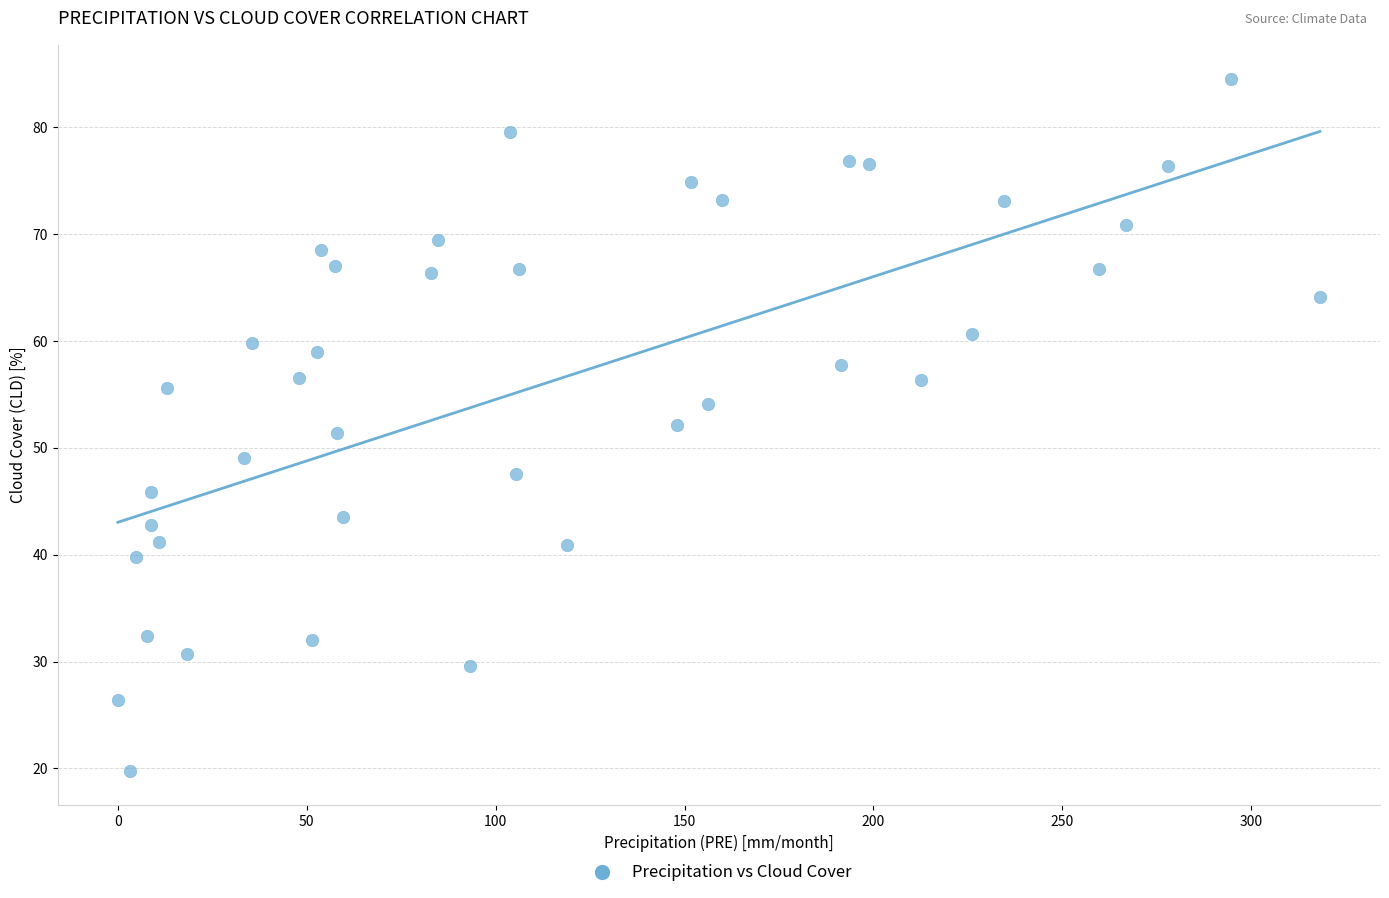

What is the range of Y values (max minus min)?

64.7